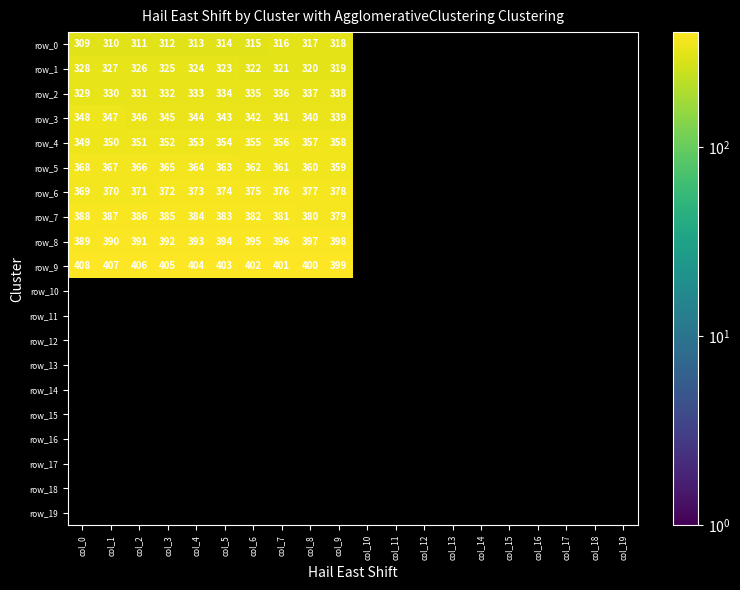

Count the number of data series in this chart.

20